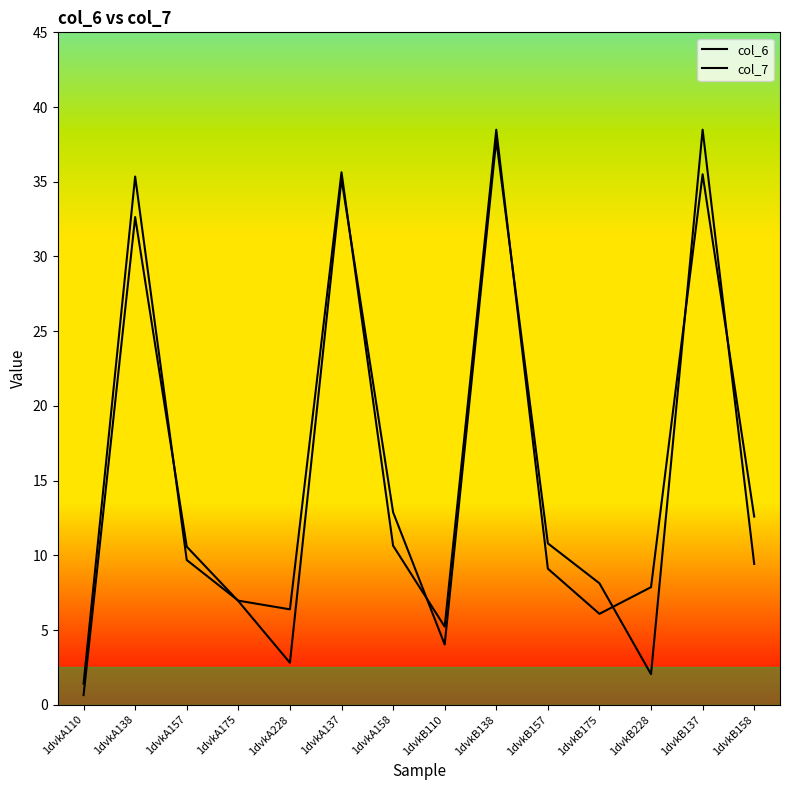

What is the value of the col_7 point at the 7th from the left?

12.9